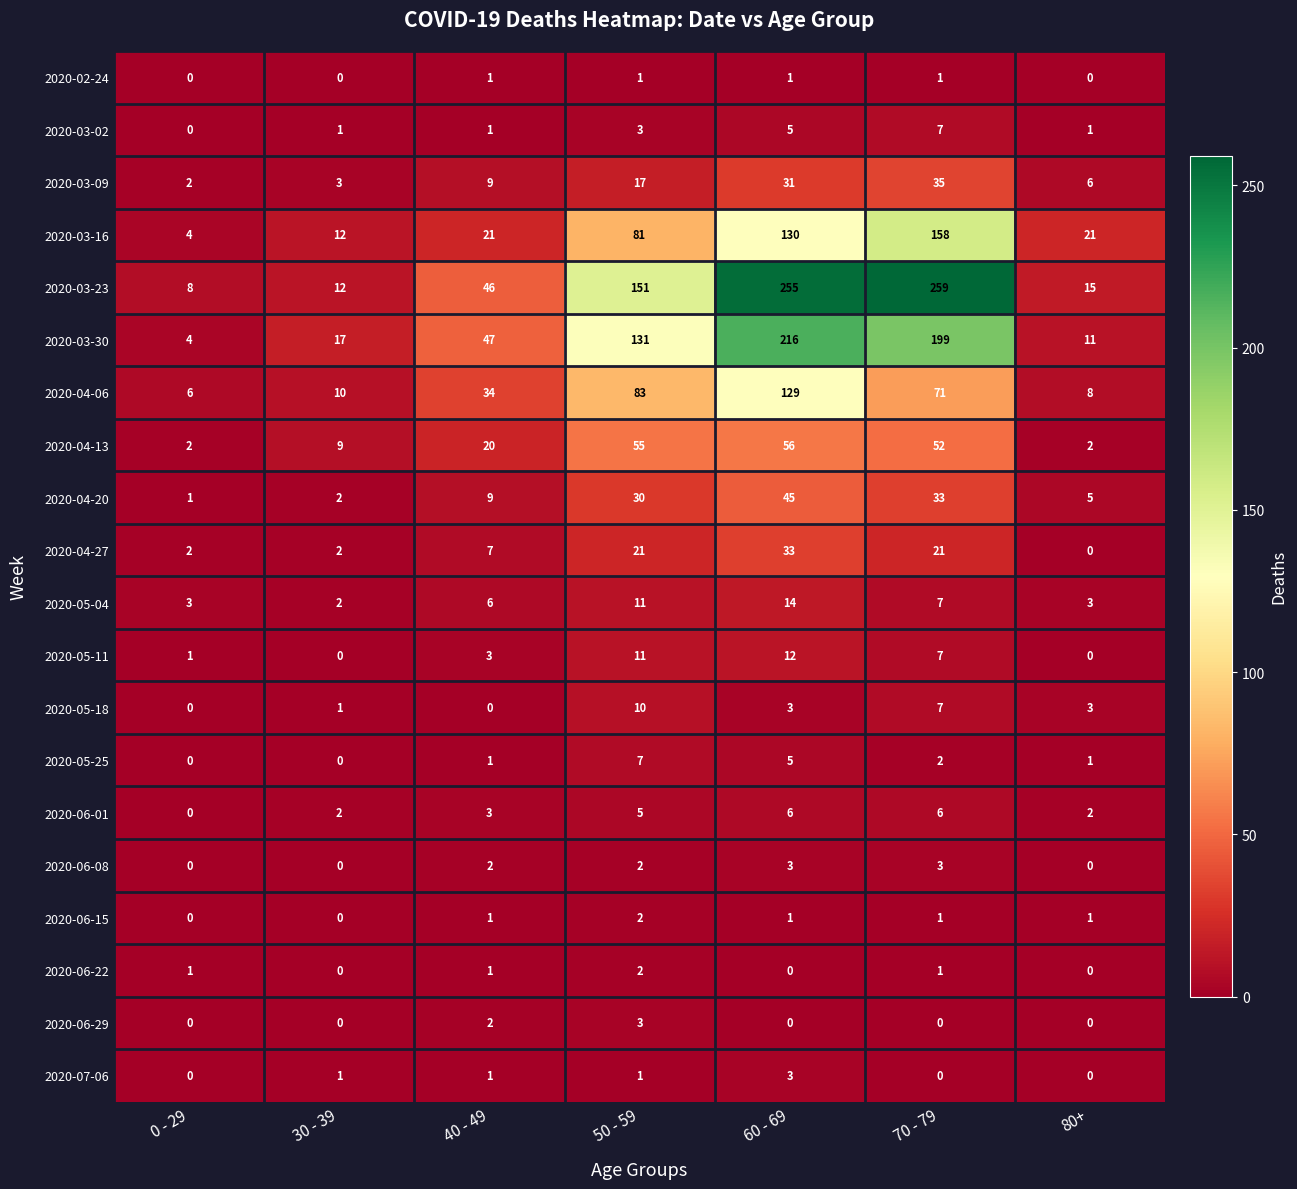

Is it true that 2020-07-06 equals 1 at 40 - 49?

True